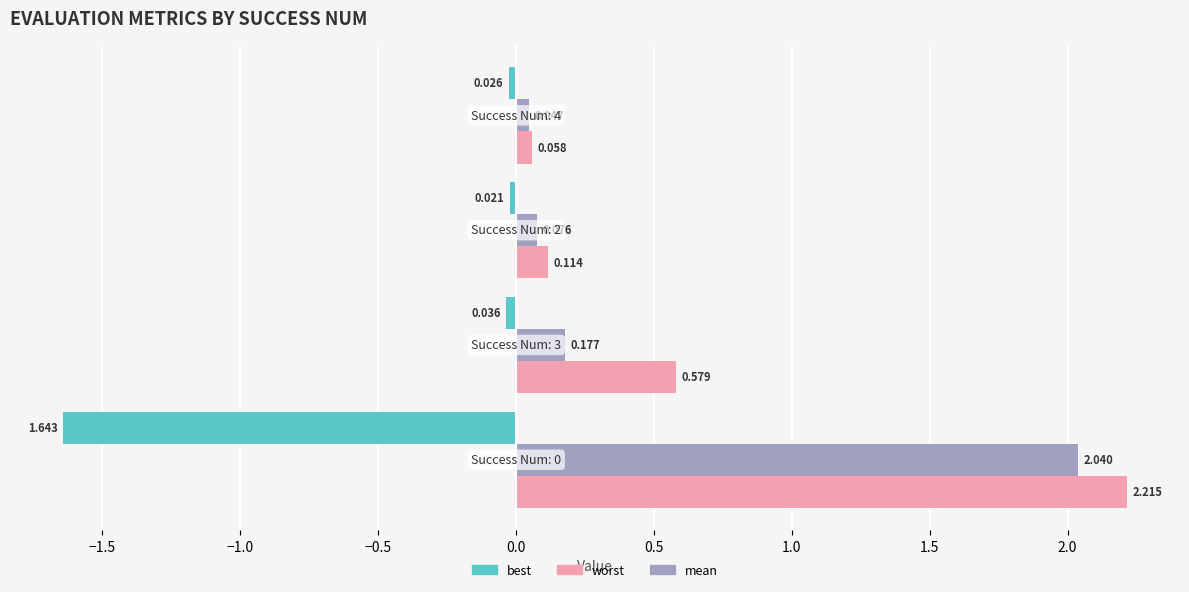

Which series has the largest range (max minus min)?

worst